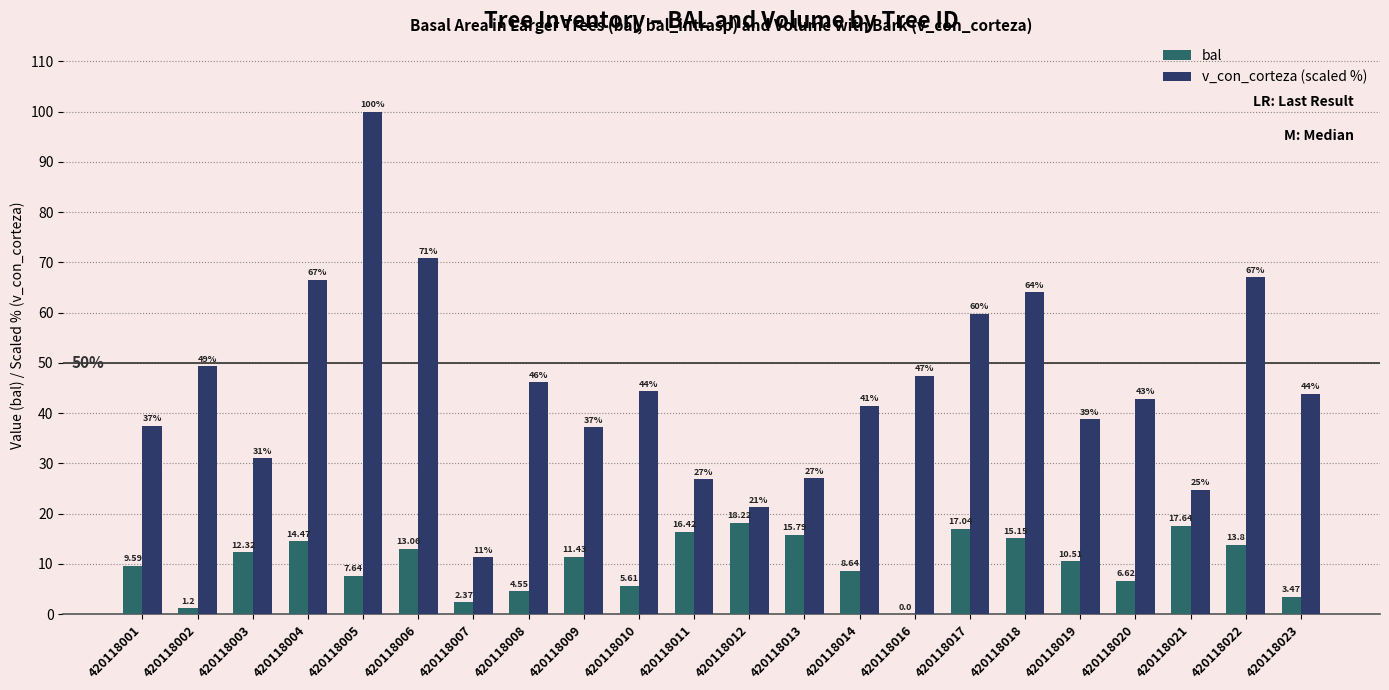

At which category is the sum across all series the highest?

420118005